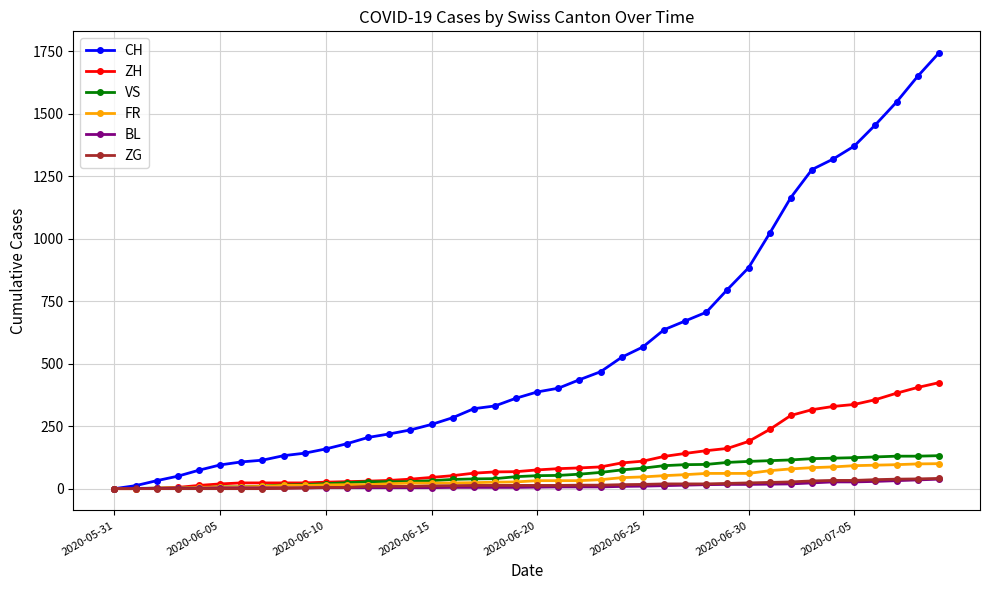

Does the chart display data point markers on the line(s)?

Yes